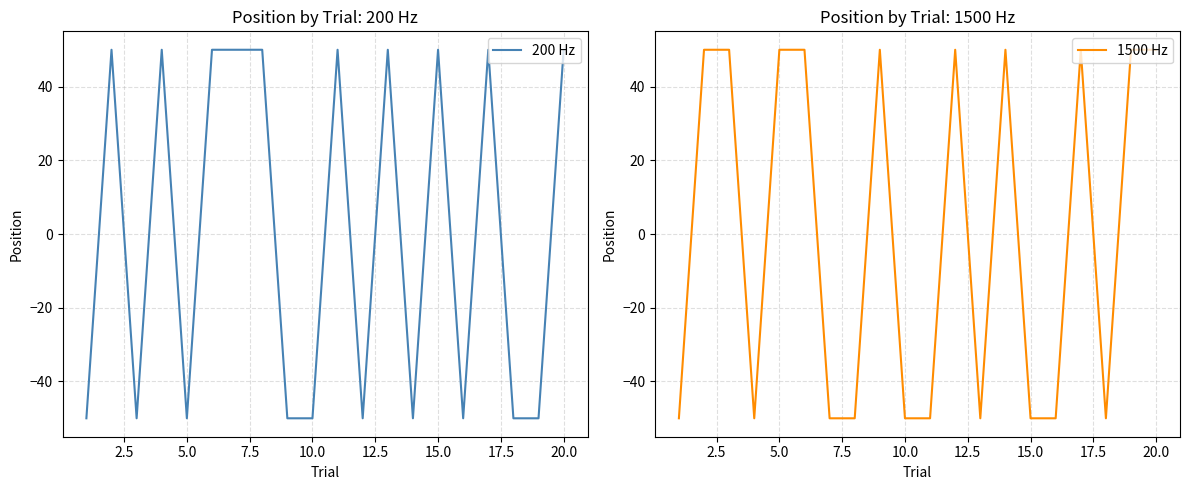

What is the smallest value displayed?

-50